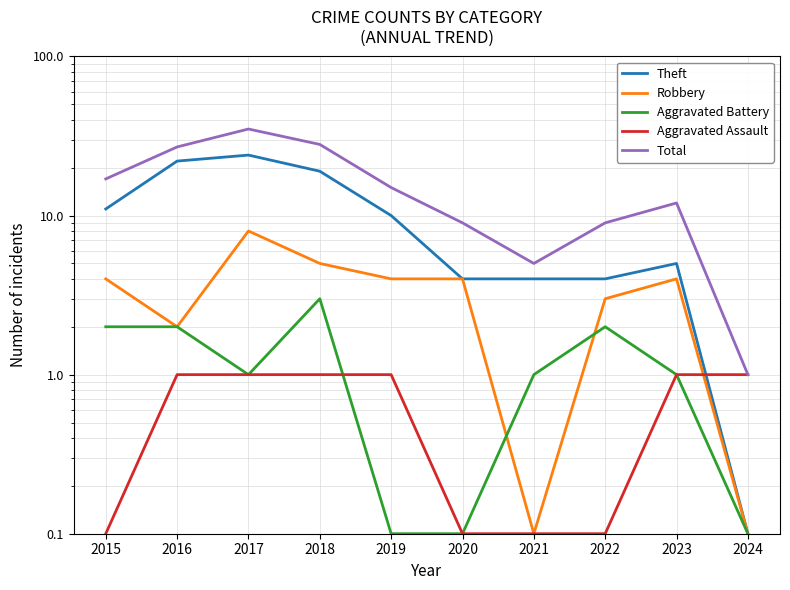

Which series has the largest range (max minus min)?

Total